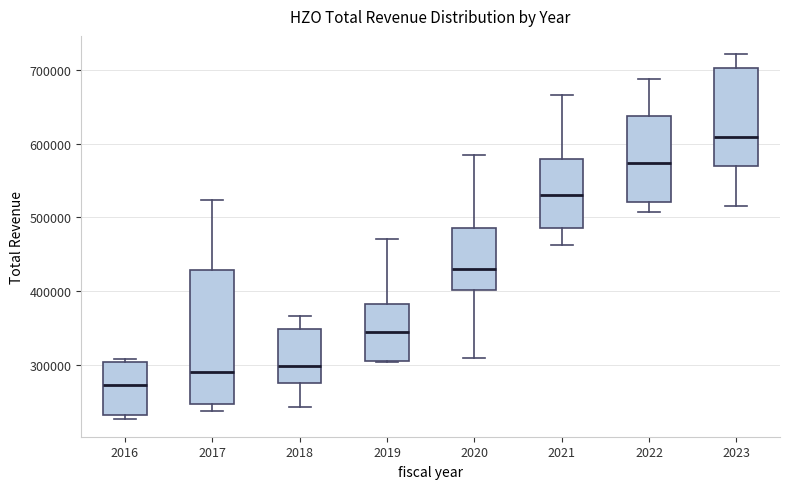

Which box has the lowest median line?

2016